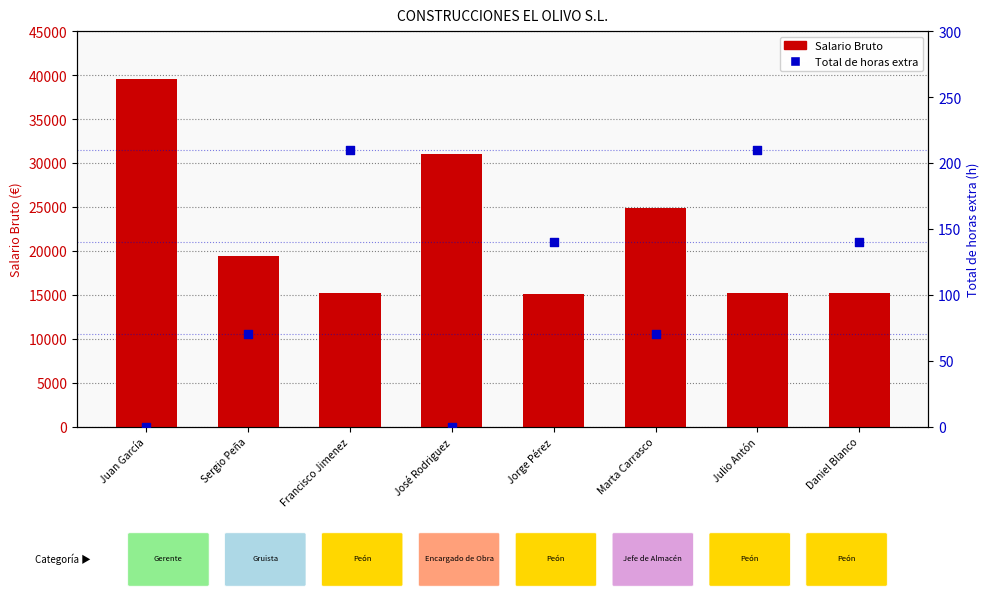

Which series reaches the minimum Y coordinate?

Total de horas extra